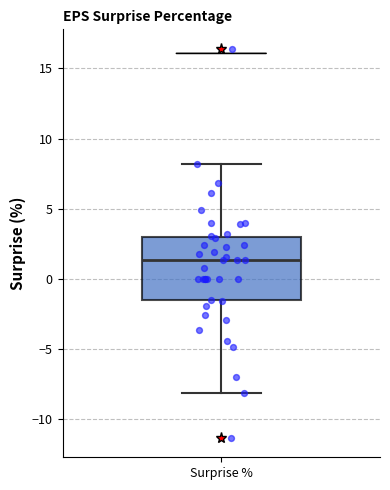

Where is the lower edge of the box for Surprise % on the y-axis? The values are not printed on the chart, so give them approximately, as read against the axis.

-1.5